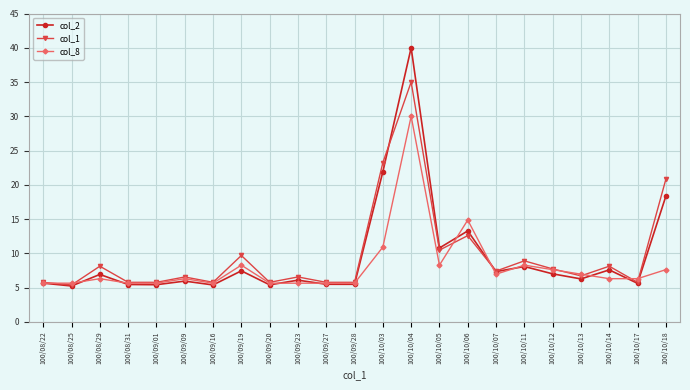

What is the maximum value for col_2?

40.0